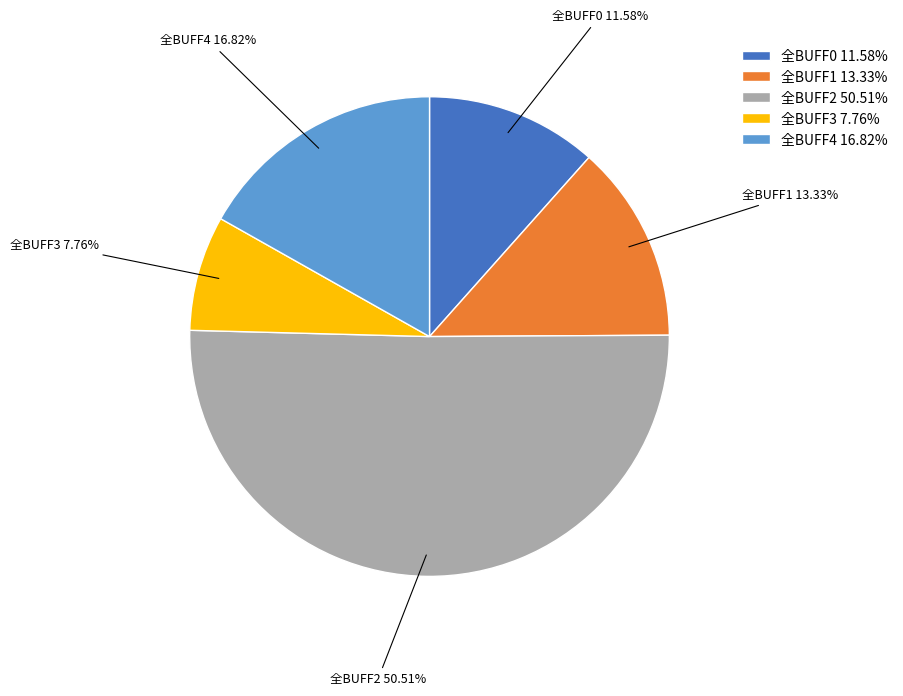

What is the largest slice in the pie chart?

全BUFF2